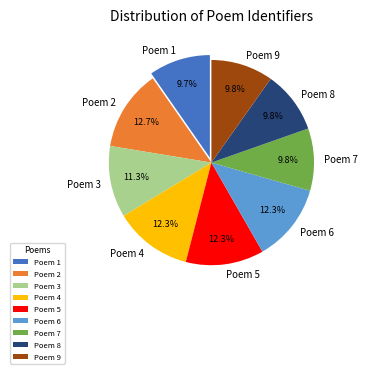

How many slices are in this pie chart?

9